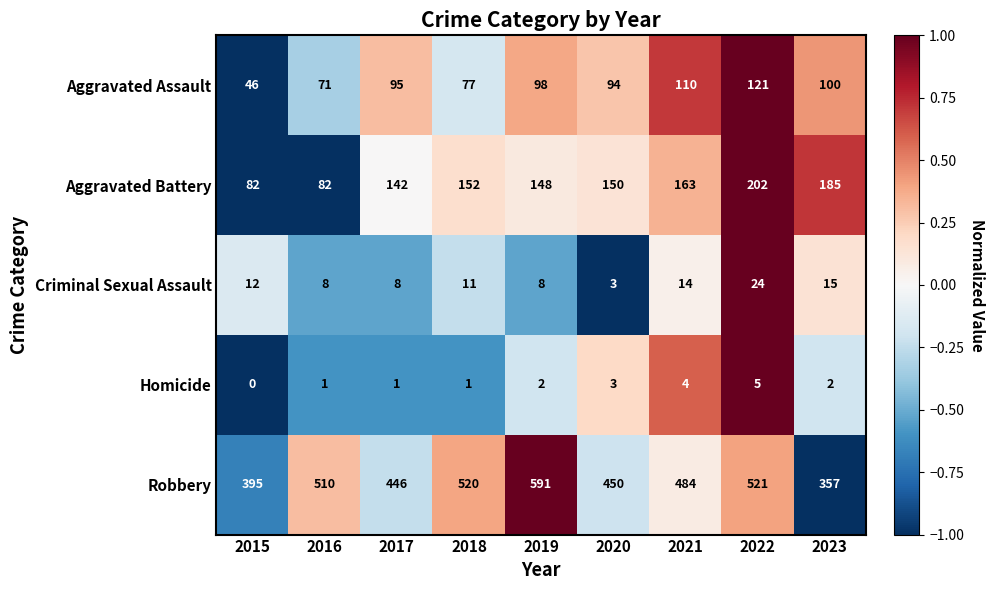

At which label does Aggravated Battery first exceed 150?

2018